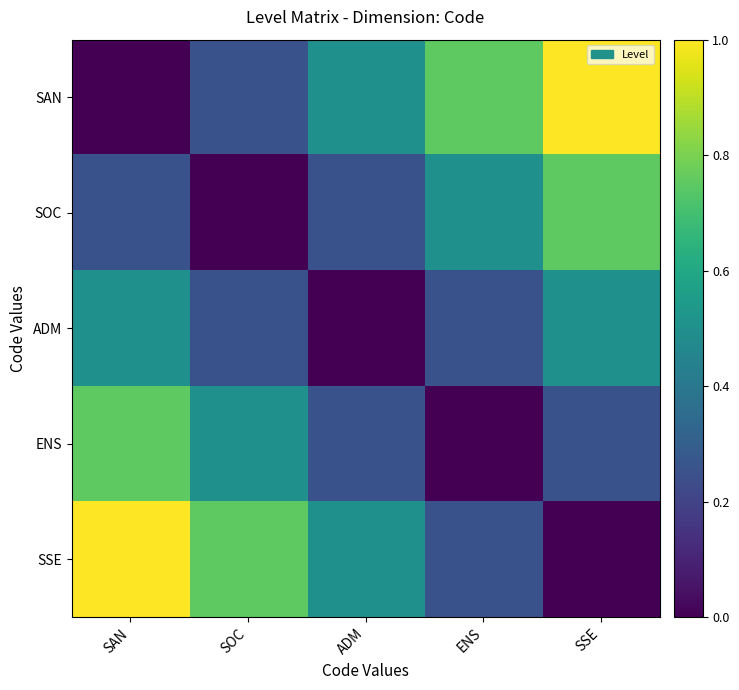

Reading left to right, list all the values displayed in this chart.

SAN: SAN=0.0	SOC=0.2	ADM=0.5	ENS=0.8	SSE=1.0
SOC: SAN=0.2	SOC=0.0	ADM=0.2	ENS=0.5	SSE=0.8
ADM: SAN=0.5	SOC=0.2	ADM=0.0	ENS=0.2	SSE=0.5
ENS: SAN=0.8	SOC=0.5	ADM=0.2	ENS=0.0	SSE=0.2
SSE: SAN=1.0	SOC=0.8	ADM=0.5	ENS=0.2	SSE=0.0